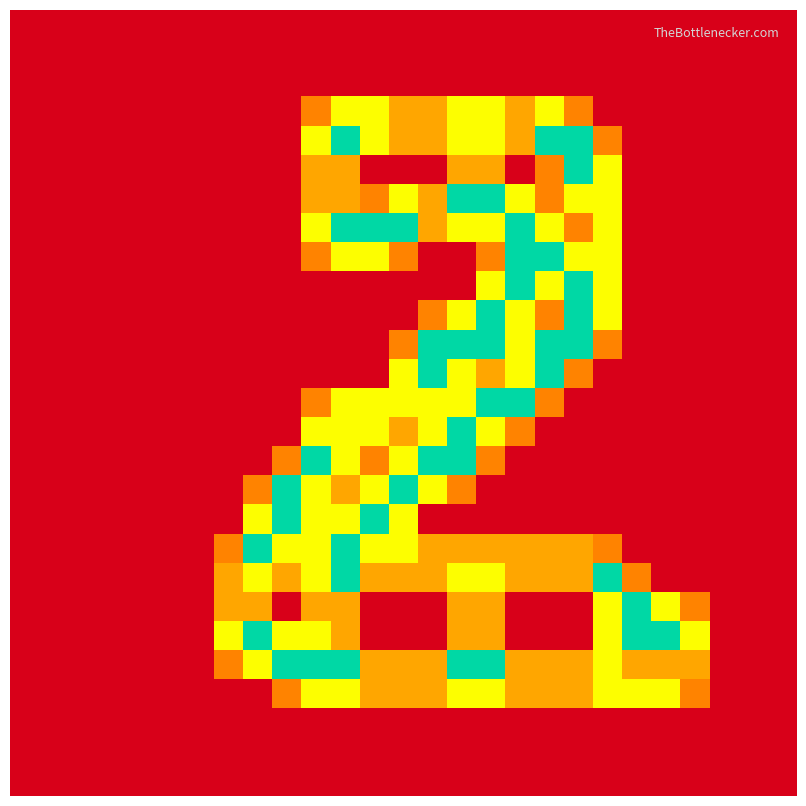

How many series are shown in this chart?

27